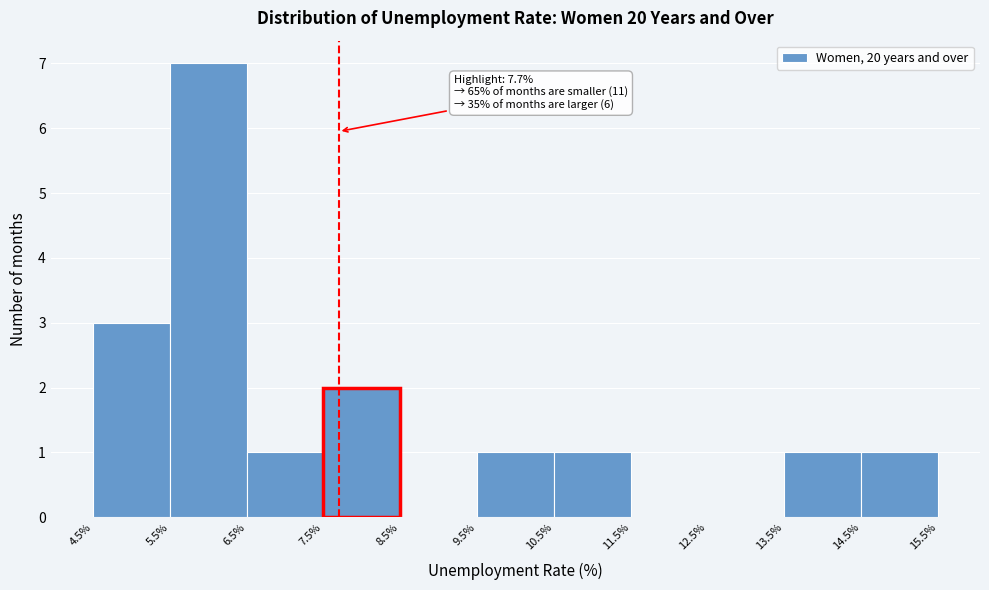

Which range on the x-axis has the tallest bar?

5.5% to 6.5%